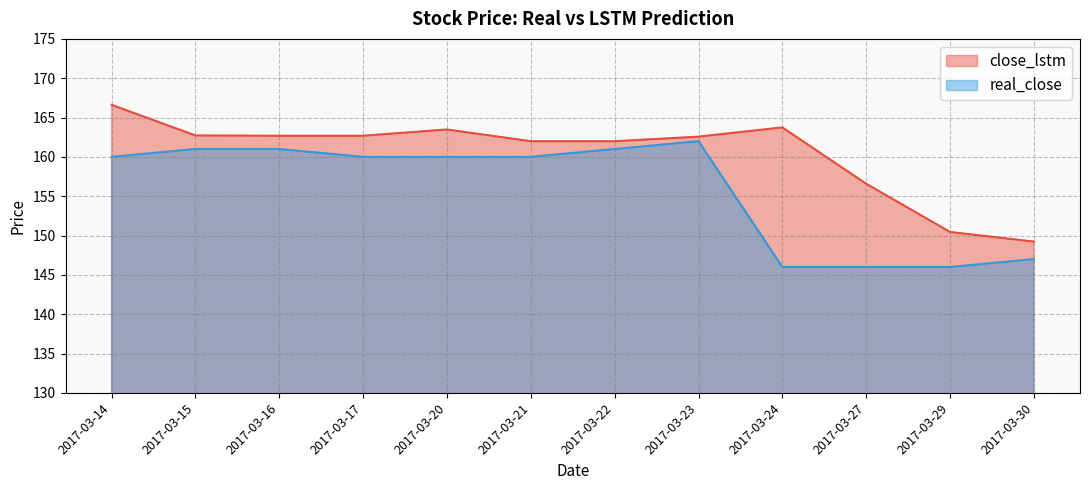

How many lines are shown in the chart?

2